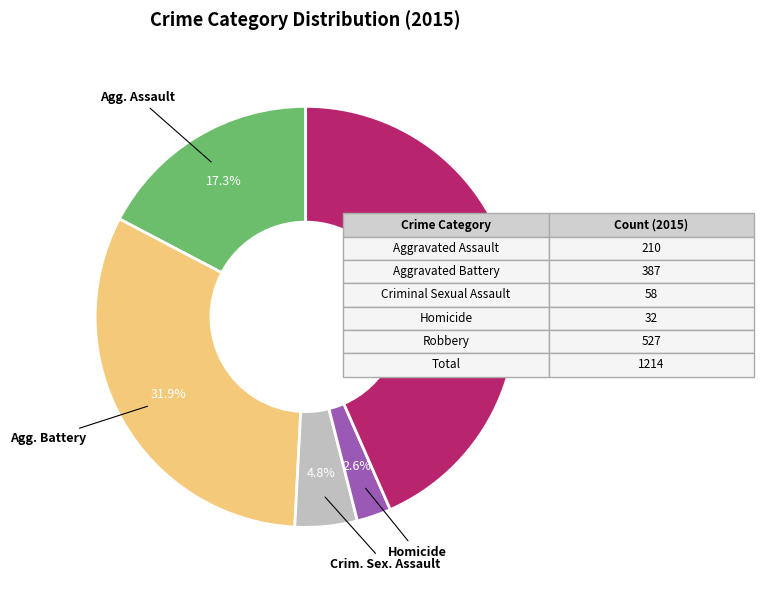

Is there a majority slice in this chart?

No